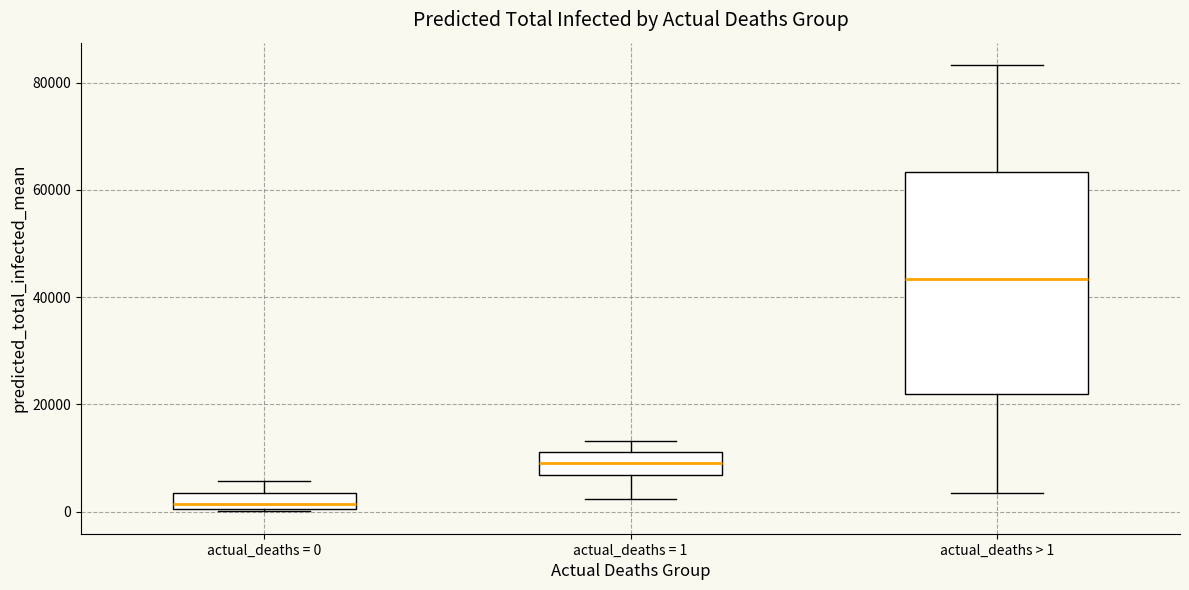

Reading left to right, transcribe this box plot: for each box, give where its median line is, the range the box spans, and where its two whiskers end, as read against the y-axis. The values are not printed on the chart, so give them approximately, as read against the axis.

actual_deaths = 0: median 2000, box 0 to 4000, whiskers 0 to 6000
actual_deaths = 1: median 8000, box 6000 to 12000, whiskers 2000 to 14000
actual_deaths > 1: median 44000, box 22000 to 64000, whiskers 4000 to 84000